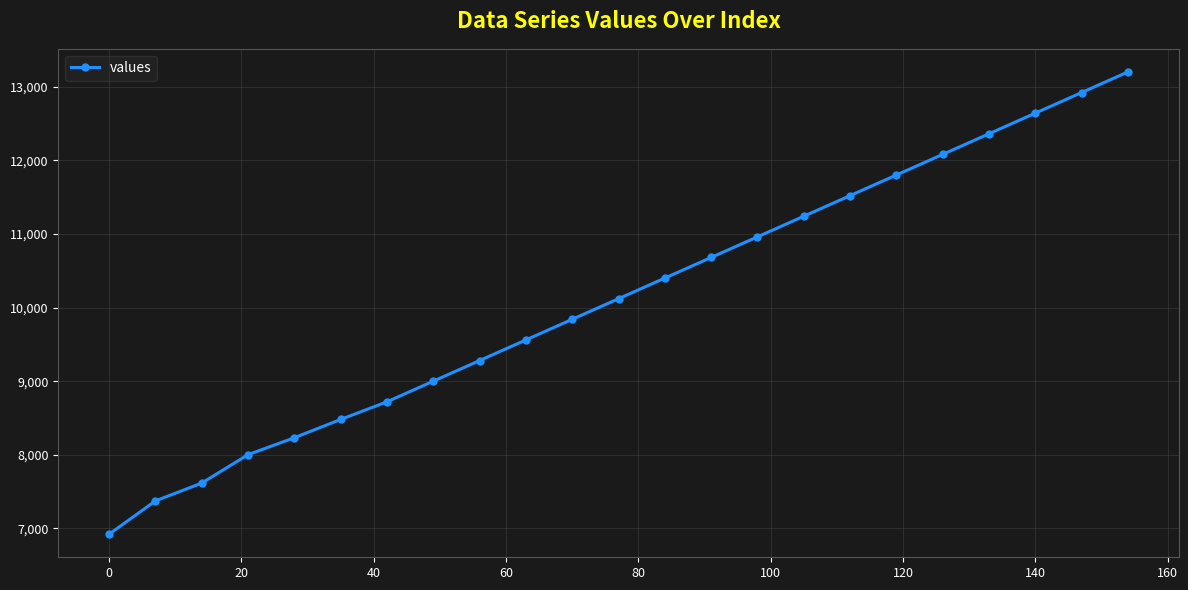

What is the minimum value shown in the chart?

6922